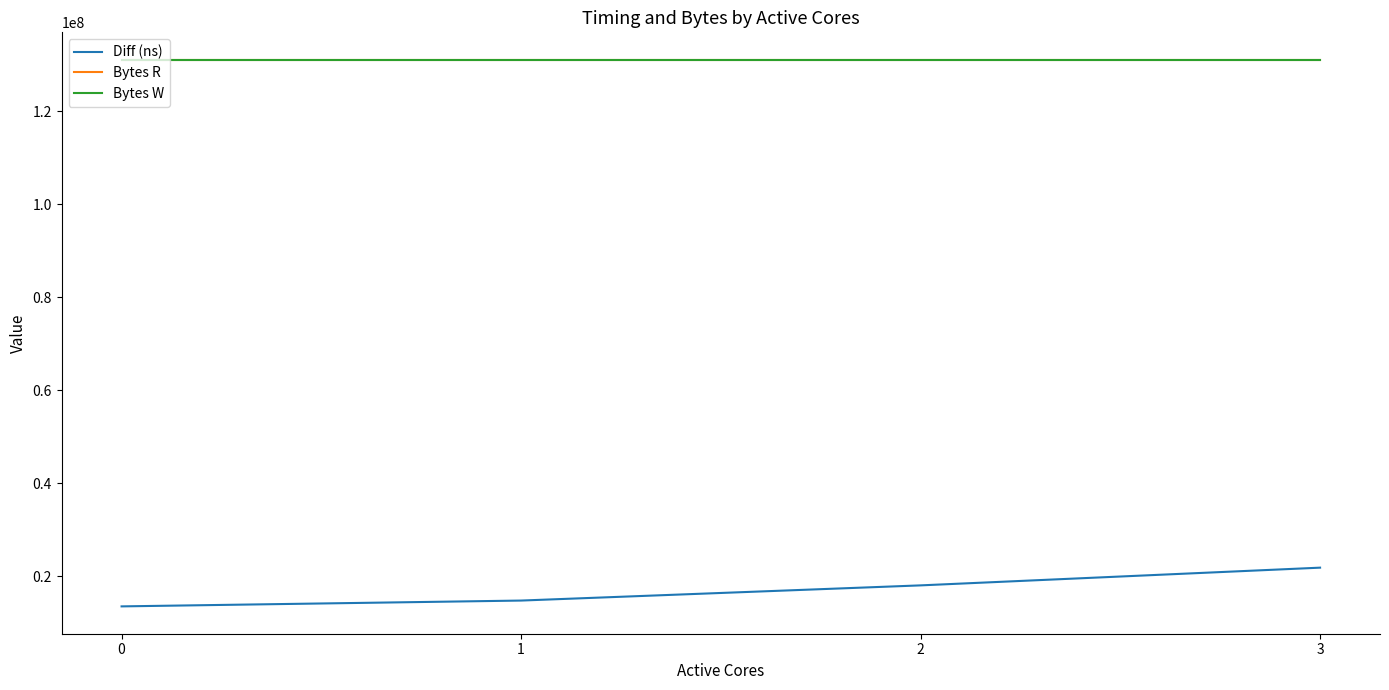

True or false: Bytes R and Diff (ns) cross at least once.

False